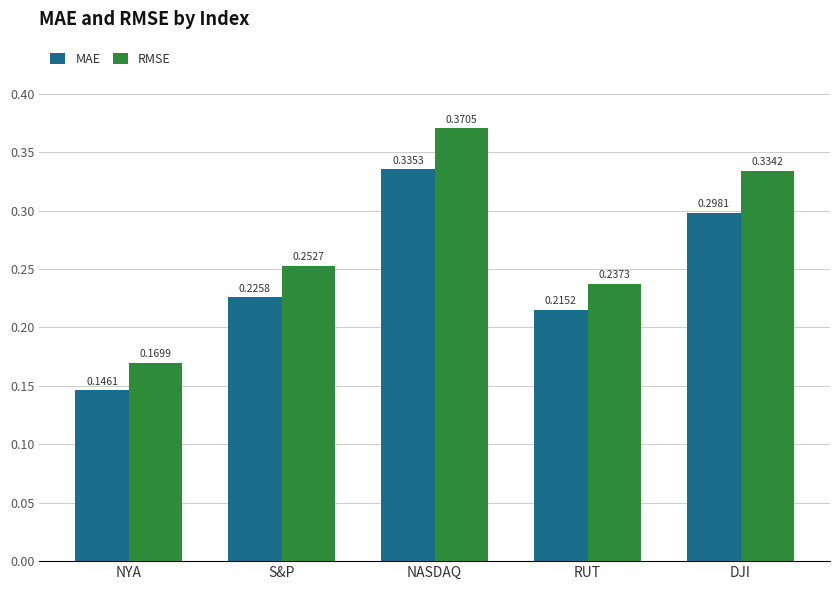

What is the sum of all RMSE values?

1.4